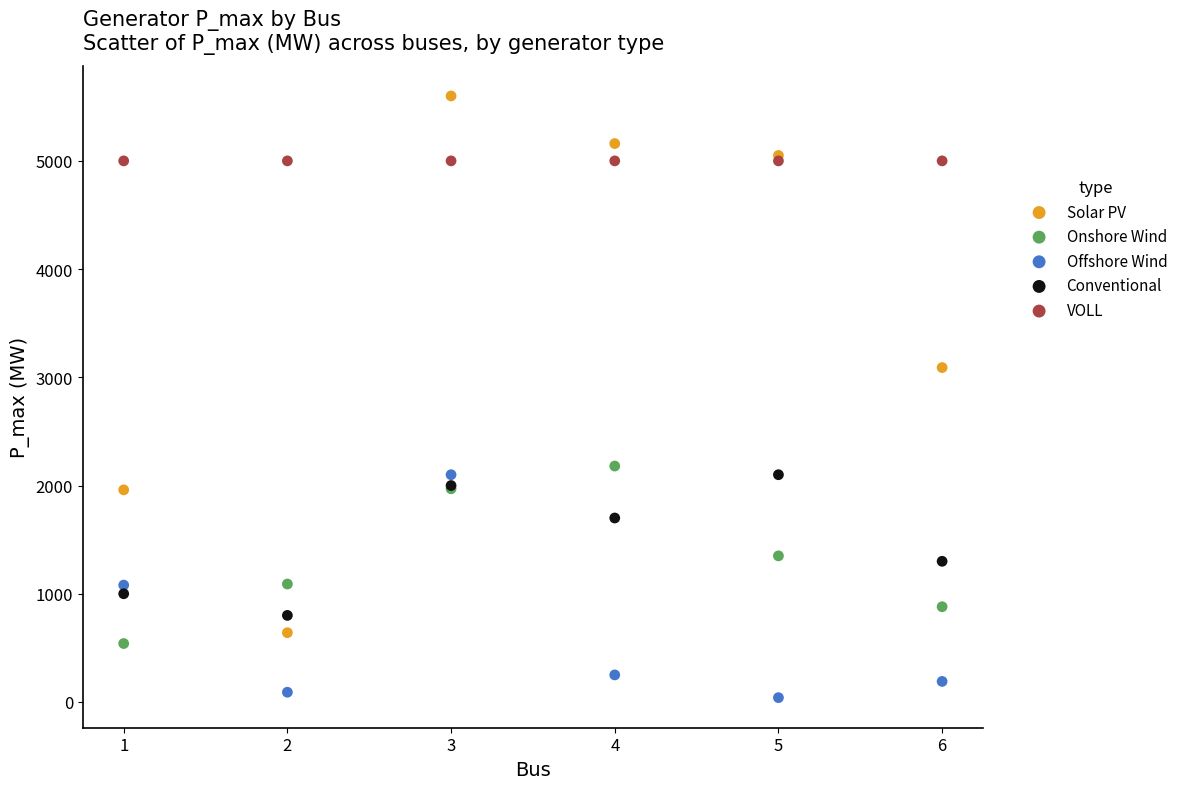

Which series reaches the maximum Y coordinate?

Solar PV